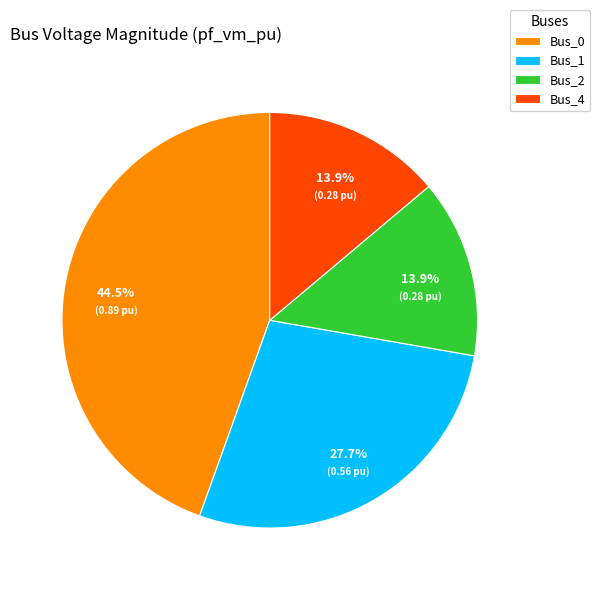

Does any single category account for the majority?

No